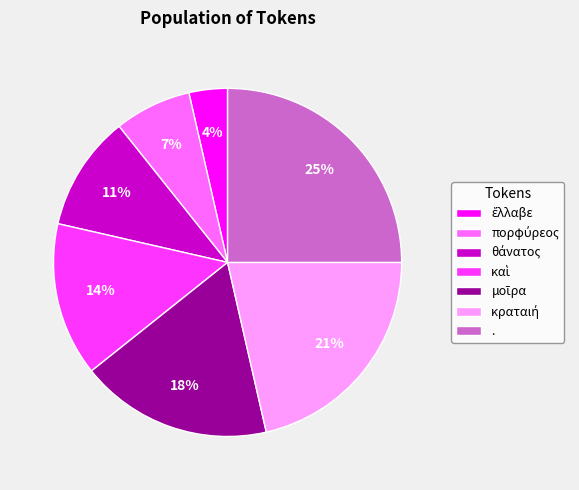

What percentage is the . slice, to the nearest percent?

25%